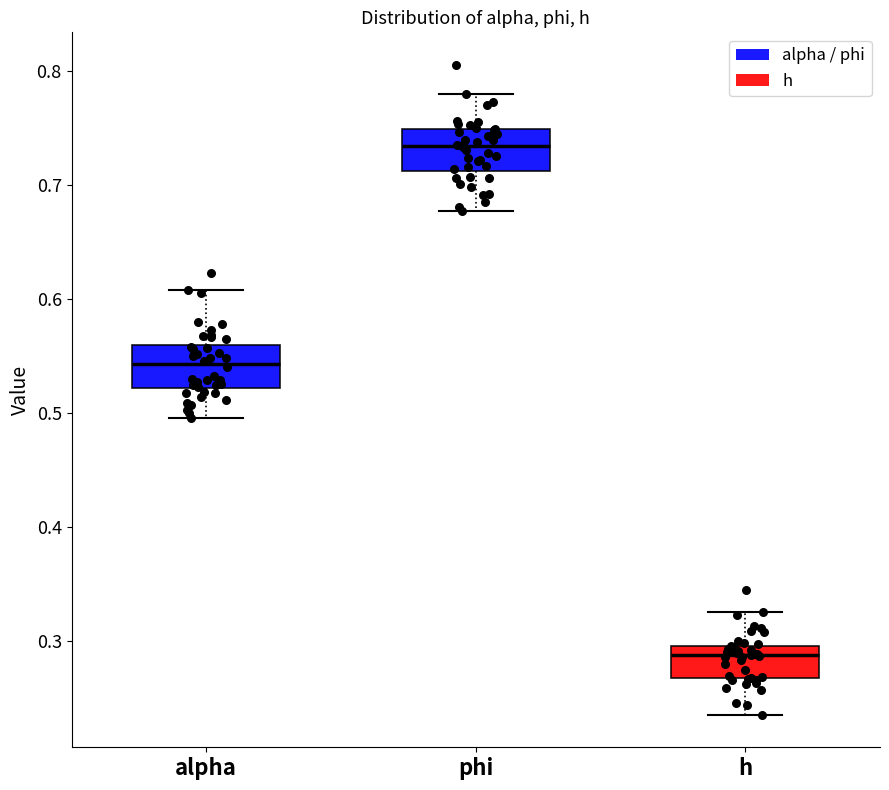

Reading left to right, read every box against the y-axis: the position of its median line, the range the box covers, and the ends of its whiskers. The values are not printed on the chart, so give them approximately, as read against the axis.

alpha: median 0.54, box 0.52 to 0.56, whiskers 0.50 to 0.61
phi: median 0.73, box 0.71 to 0.75, whiskers 0.68 to 0.78
h: median 0.29, box 0.27 to 0.30, whiskers 0.24 to 0.33